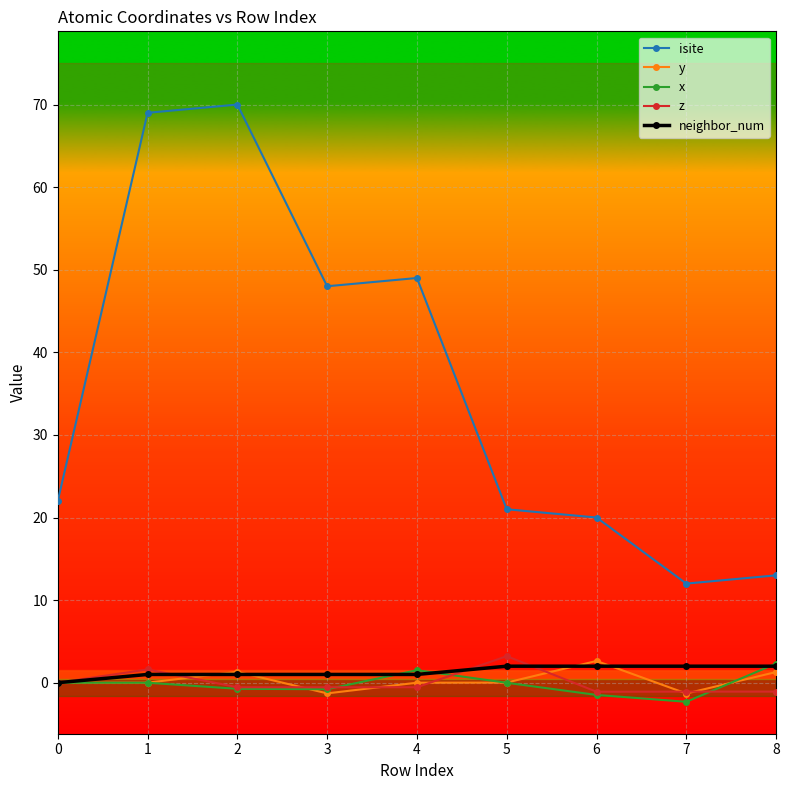

Which series ends up on top after the final intersection of neighbor_num and z?

neighbor_num